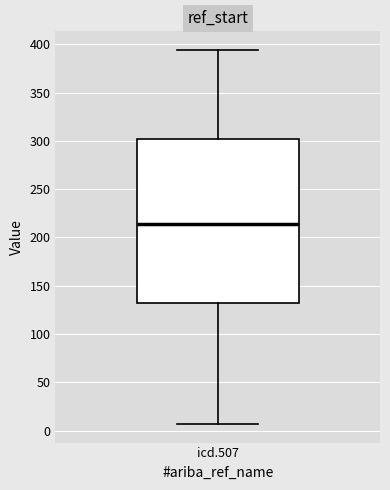

Read this box plot against the y-axis: the position of the median line, the range covered by the box, and the ends of both whiskers. The values are not printed on the chart, so give them approximately, as read against the axis.

median 215, box 130 to 300, whiskers 5 to 395